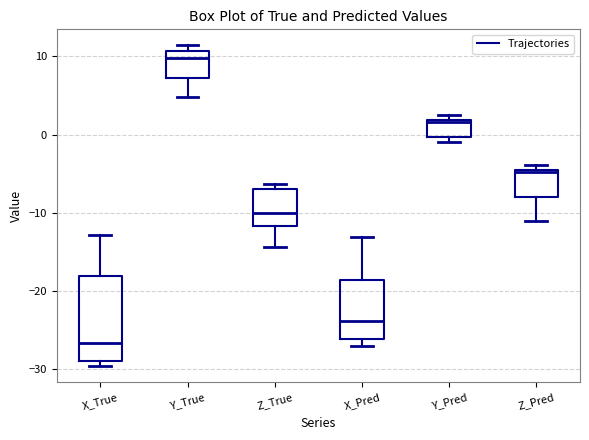

Which box is the tallest, from its lower edge to its upper edge?

X_True